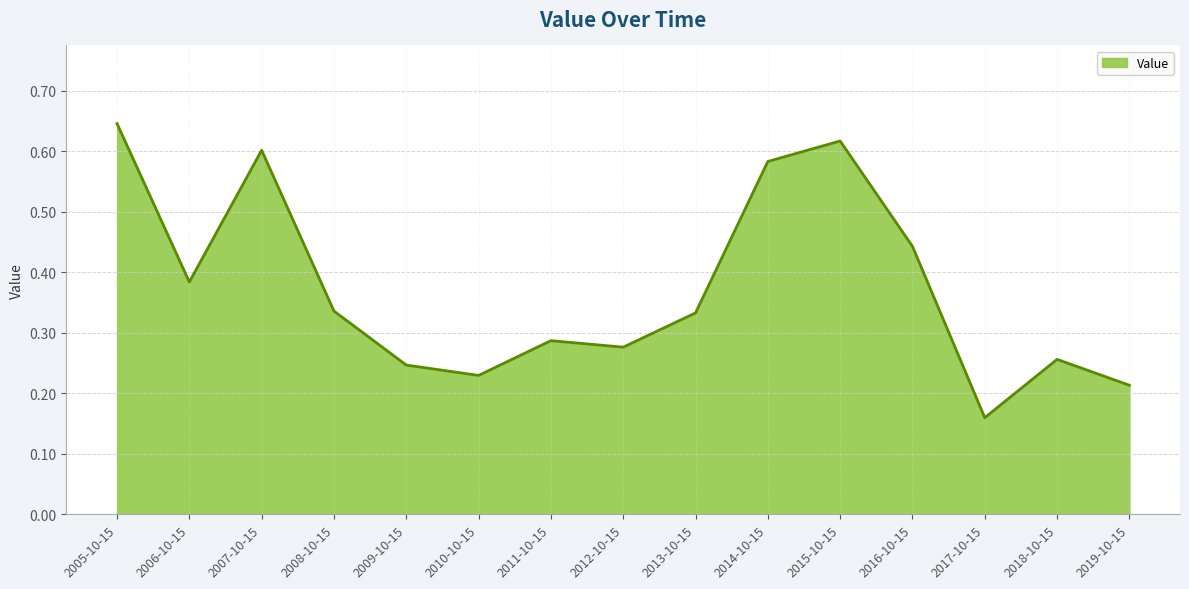

What is the sum of all values?

5.6